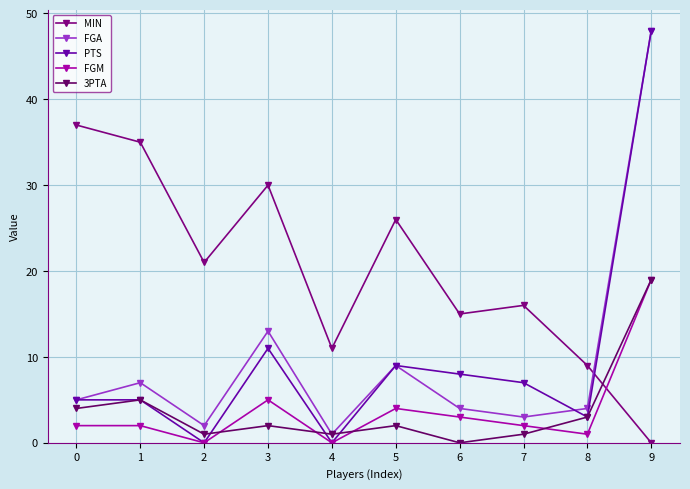

Where do FGM and 3PTA first cross each other?

2 and 3